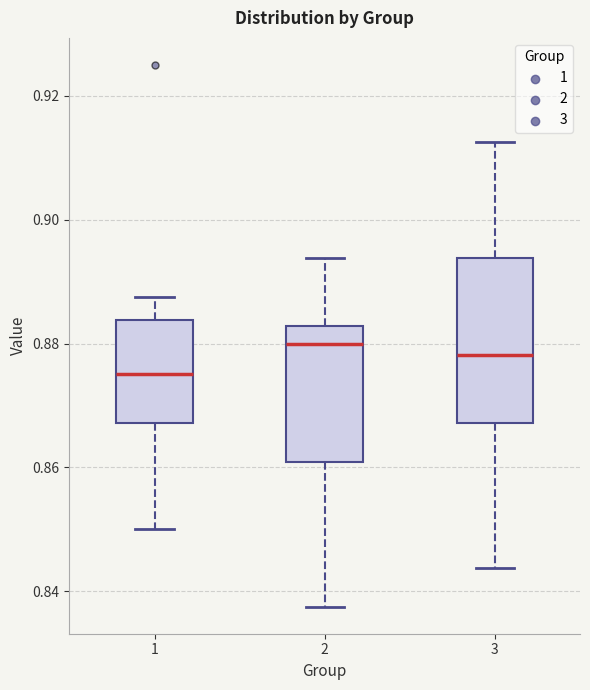

Reading left to right, read every box against the y-axis: the position of its median line, the range the box covers, and the ends of its whiskers. The values are not printed on the chart, so give them approximately, as read against the axis.

1: median 0.876, box 0.868 to 0.884, whiskers 0.850 to 0.888
2: median 0.880, box 0.860 to 0.882, whiskers 0.838 to 0.894
3: median 0.878, box 0.868 to 0.894, whiskers 0.844 to 0.912